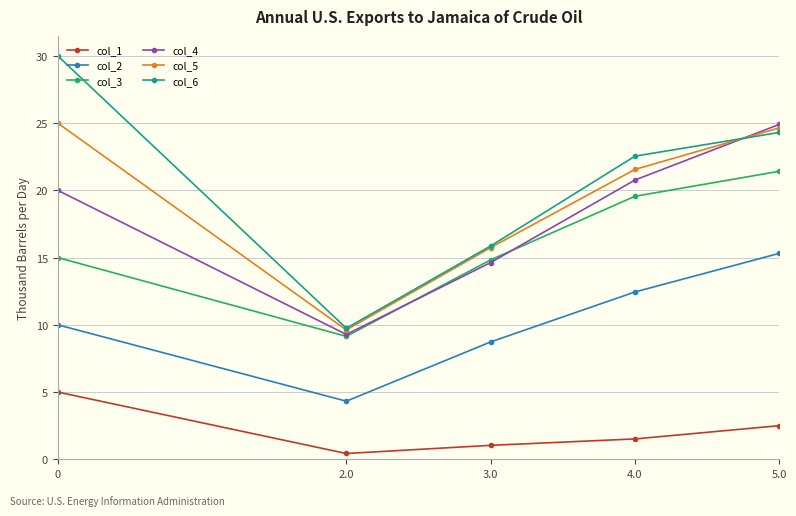

At how many categories does at least one series exceed 22?

3